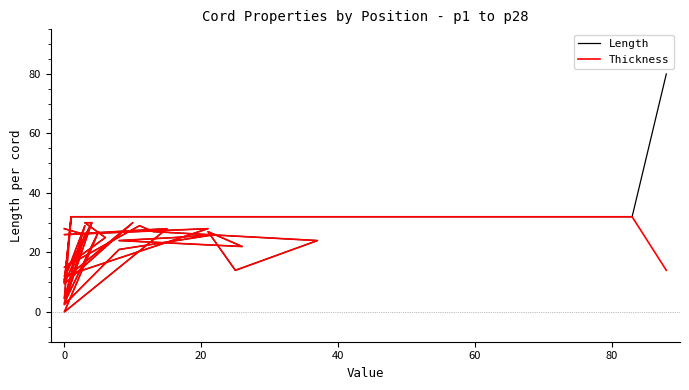

How many values in the Thickness series exceed 26?

15